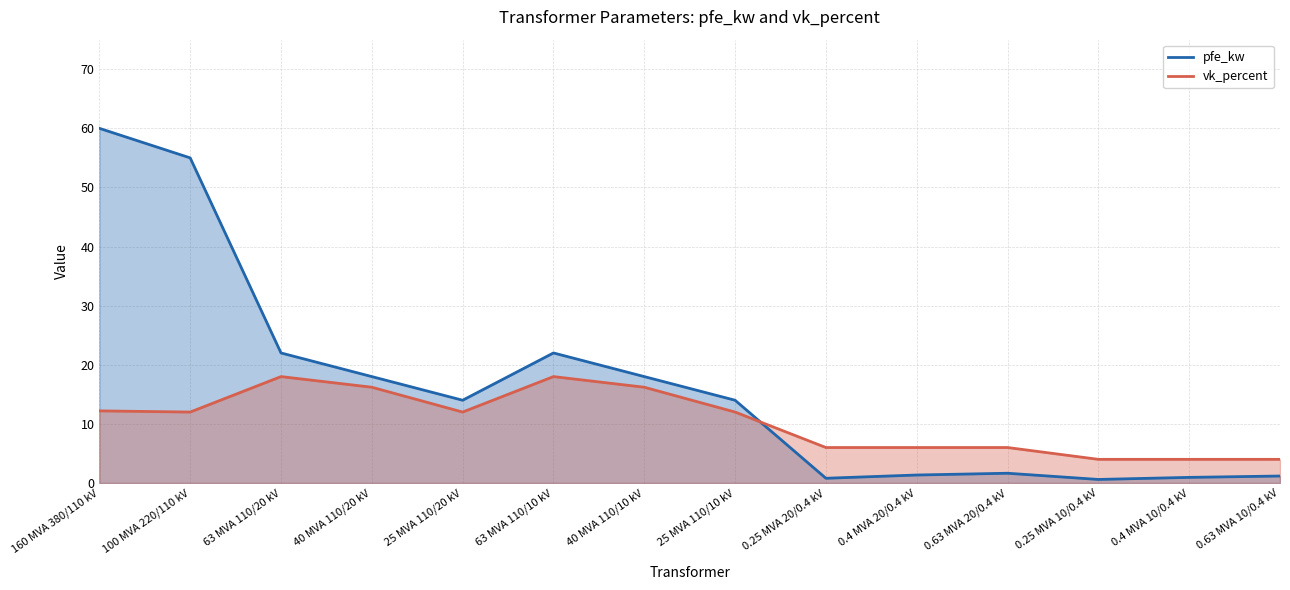

What is the value of the pfe_kw point at the 14th from the left?

1.2